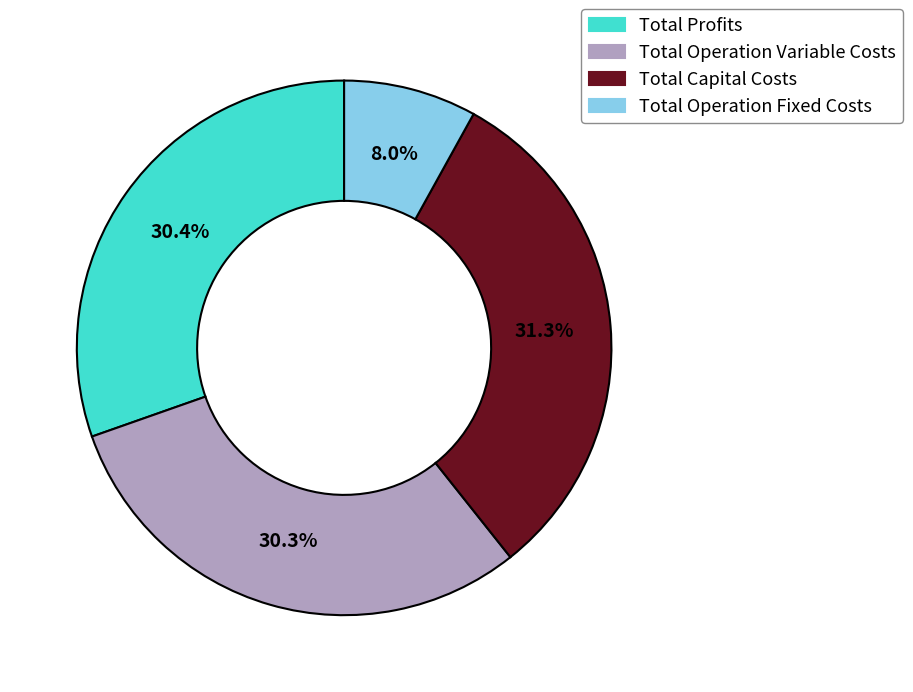

What percentage is NOT represented by Total Capital Costs?

68.7%